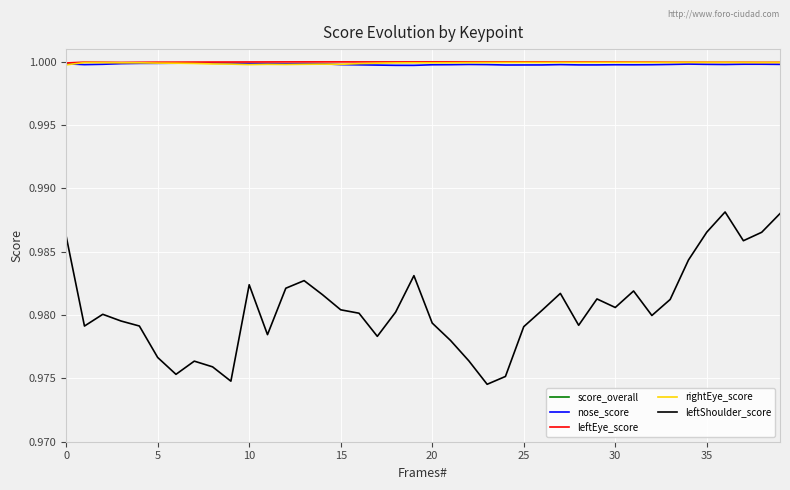

The value of nose_score at 5 is 1.0. True or false?

True